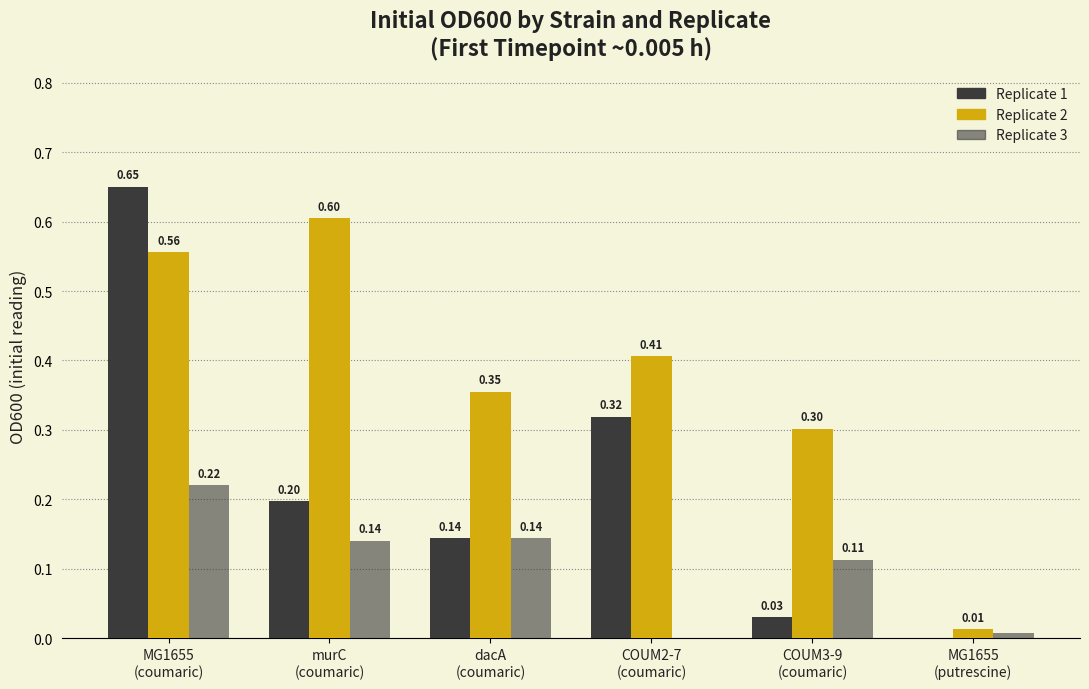

What is the value of the Replicate 3 bar at the 3rd from the left?

0.1